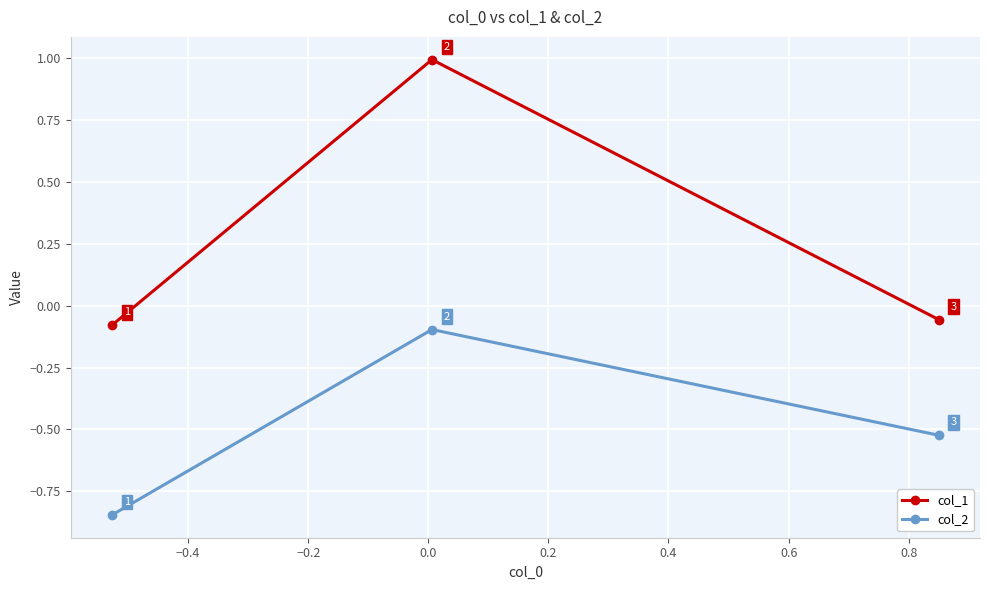

What is the highest value of the col_1 series?

1.0